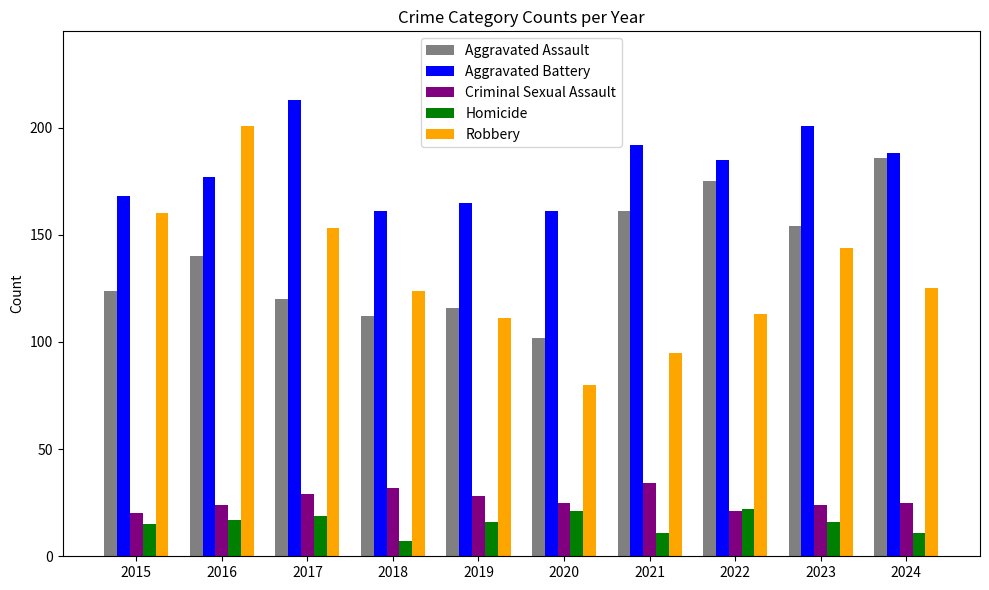

What is the lowest value of the Aggravated Battery series?

161